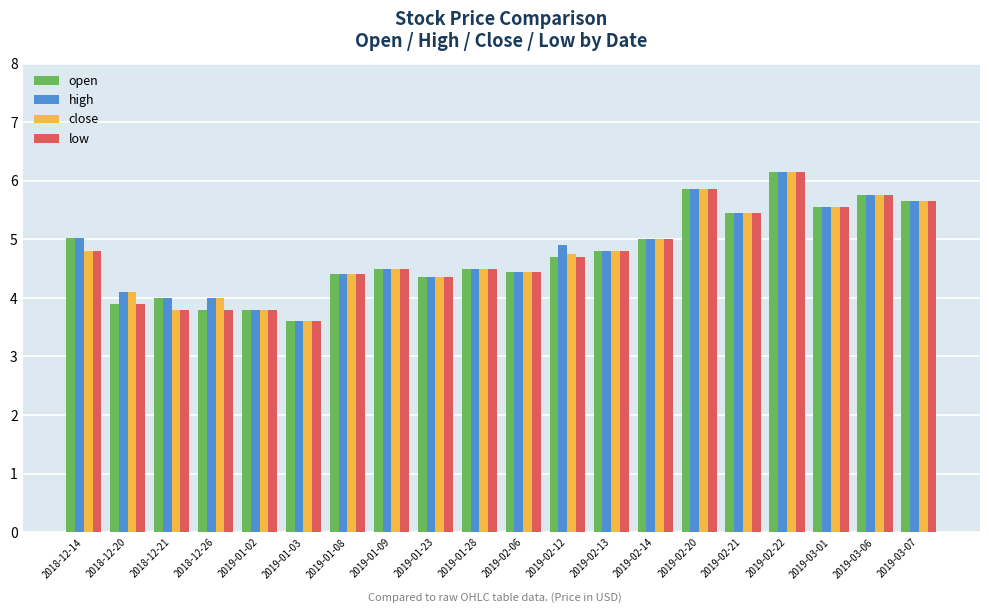

What is the minimum value for high?

3.6